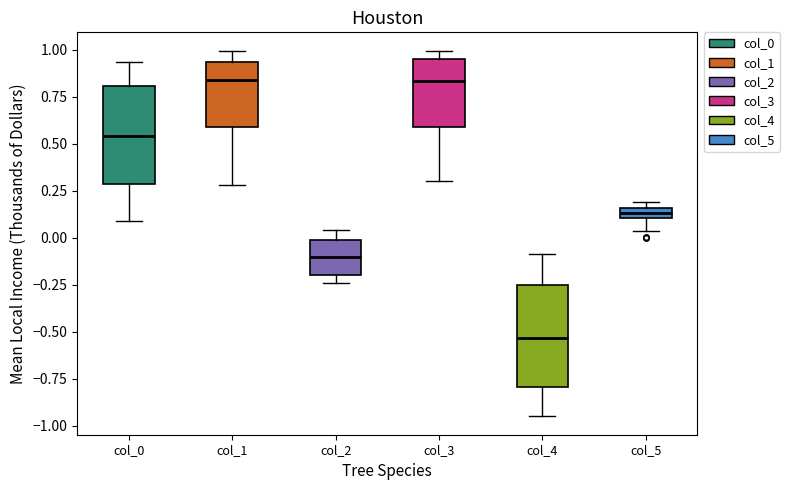

Where does the lower whisker of the box for col_0 end on the y-axis? The values are not printed on the chart, so give them approximately, as read against the axis.

0.10